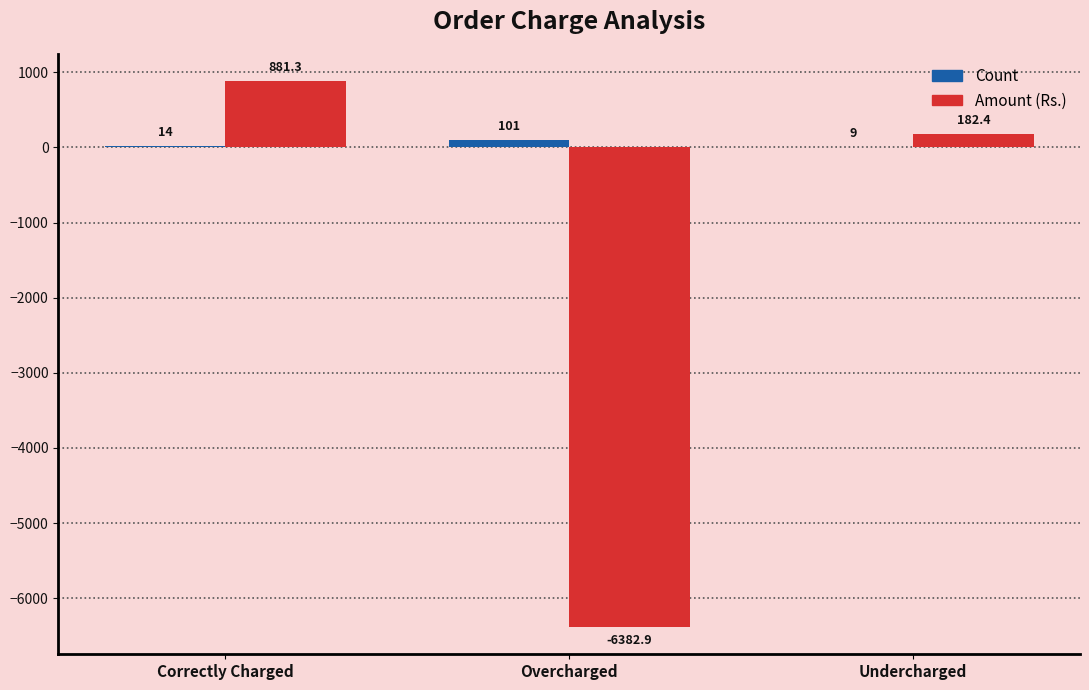

Reading right to left, what are all the values shown in this chart?

Count: Undercharged=9.0	Overcharged=101.0	Correctly Charged=14.0
Amount (Rs.): Undercharged=182.4	Overcharged=-6382.9	Correctly Charged=881.3